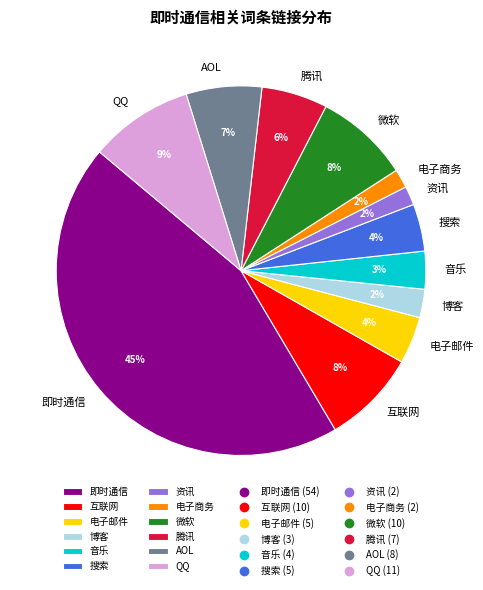

Is 微软 the majority of the pie?

No